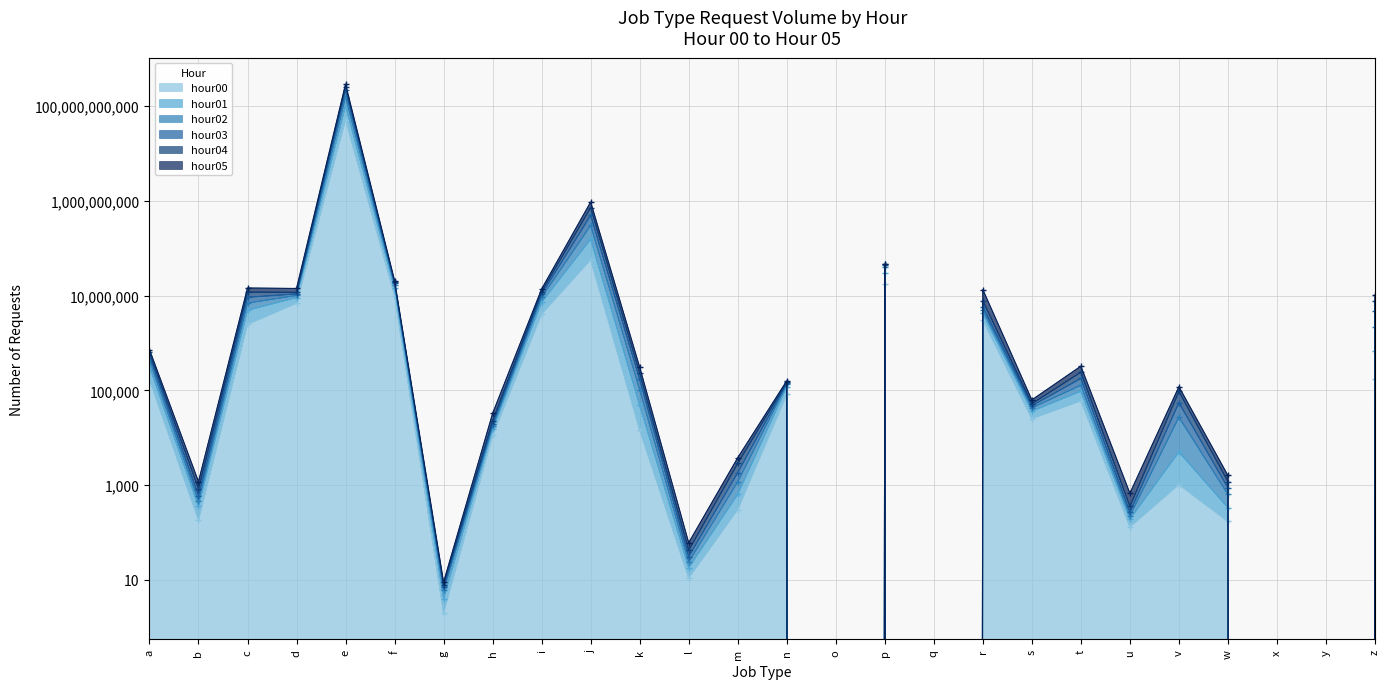

What is the average value of the hour02 series?

10036704549